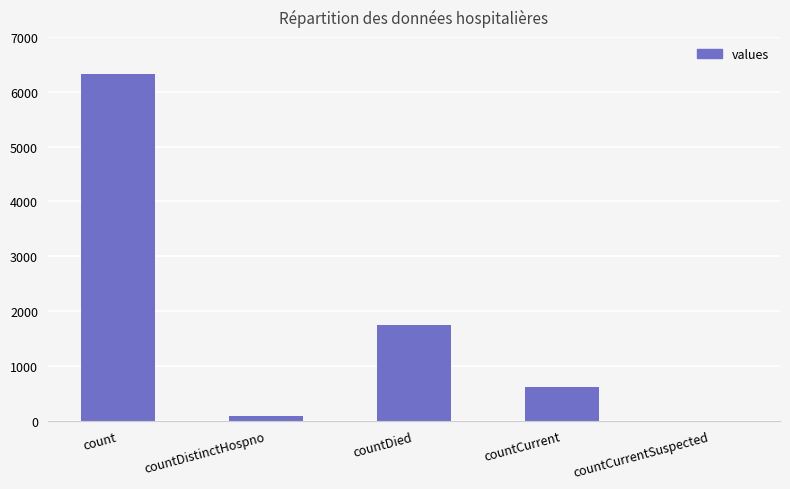

Which has a higher value, countDied or countCurrentSuspected?

countDied